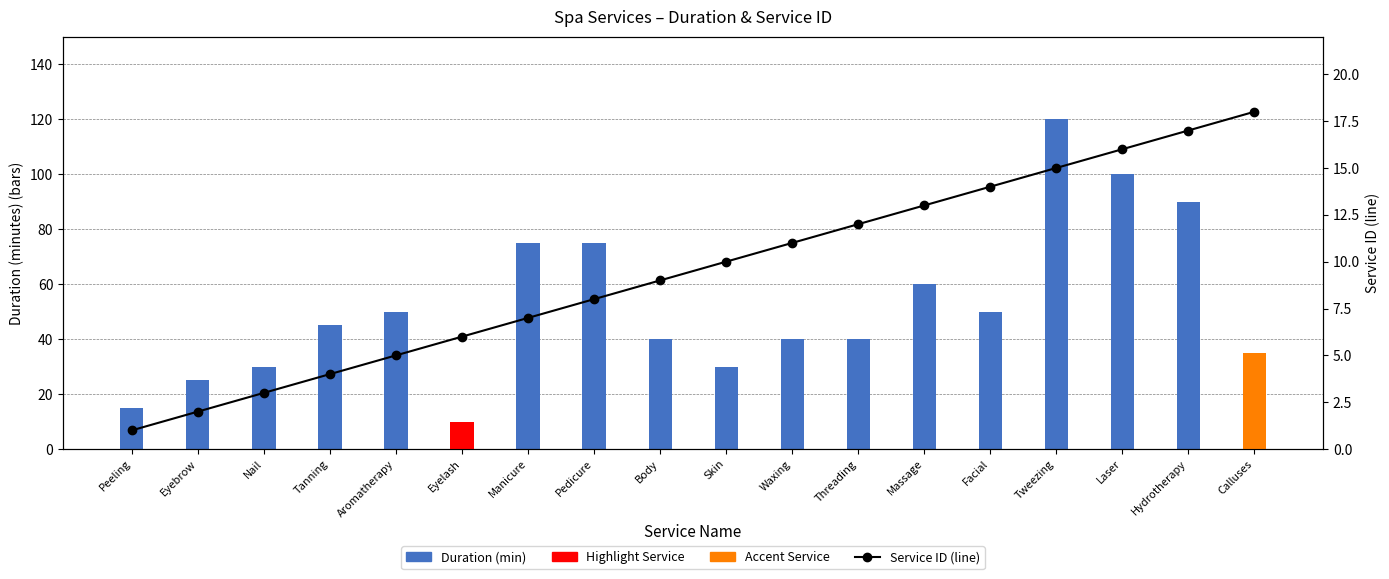

The Duration (min) series shows 60 at Massage. True or false?

True